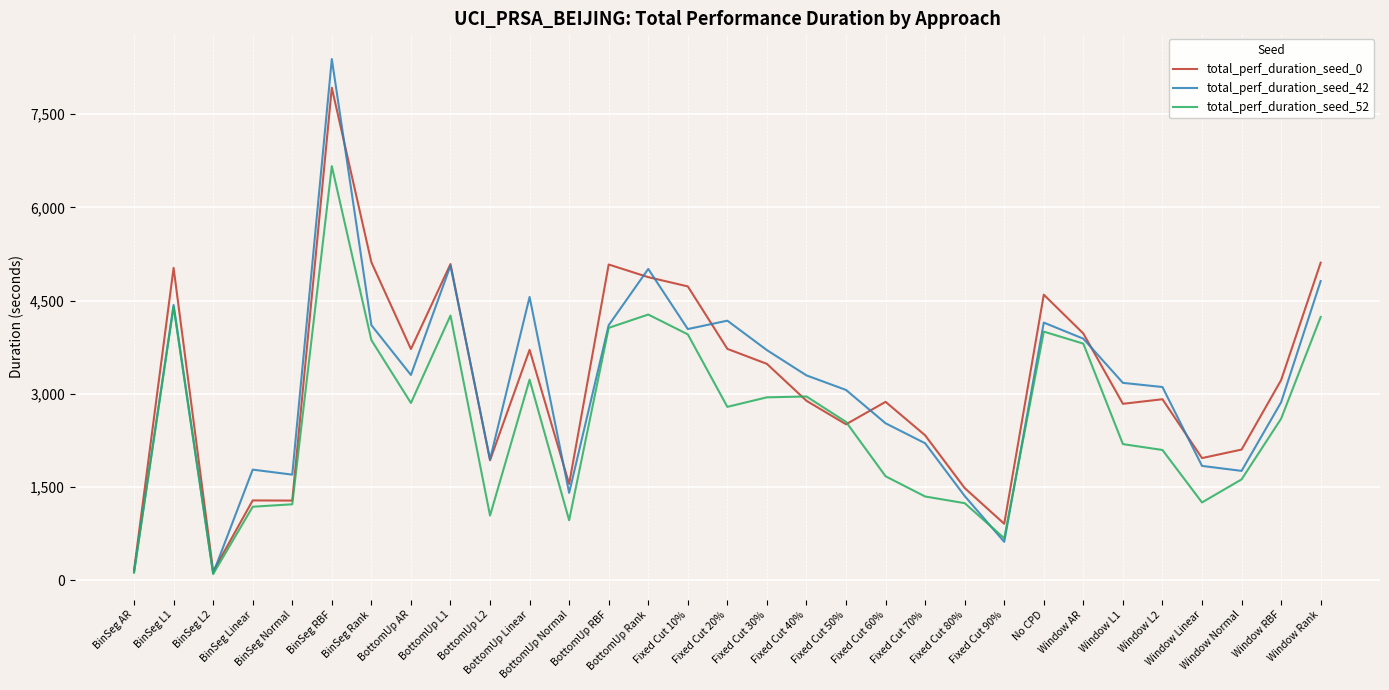

What is the approximate value of total_perf_duration_seed_52 at No CPD?

4002.4